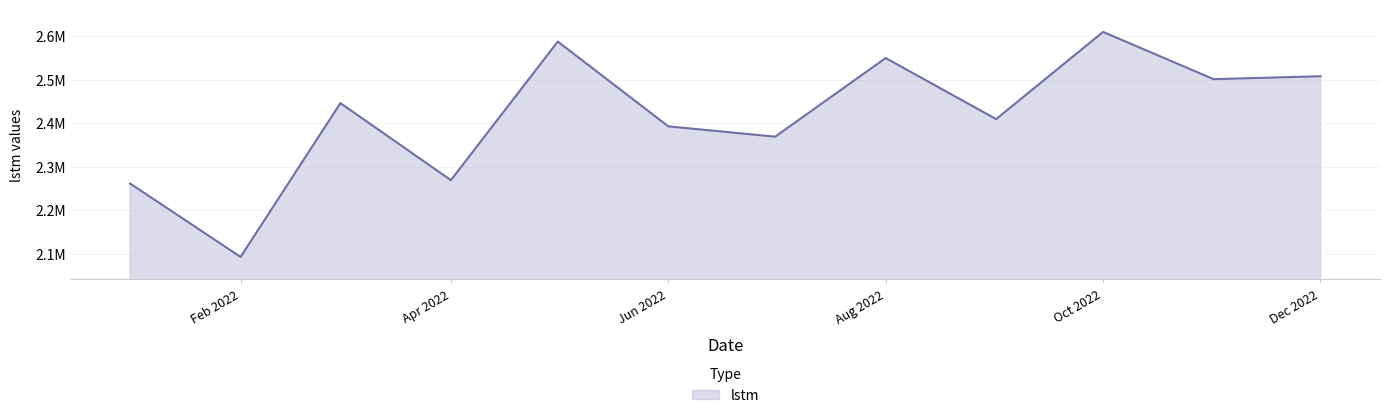

Does the chart display data point markers on the line(s)?

No